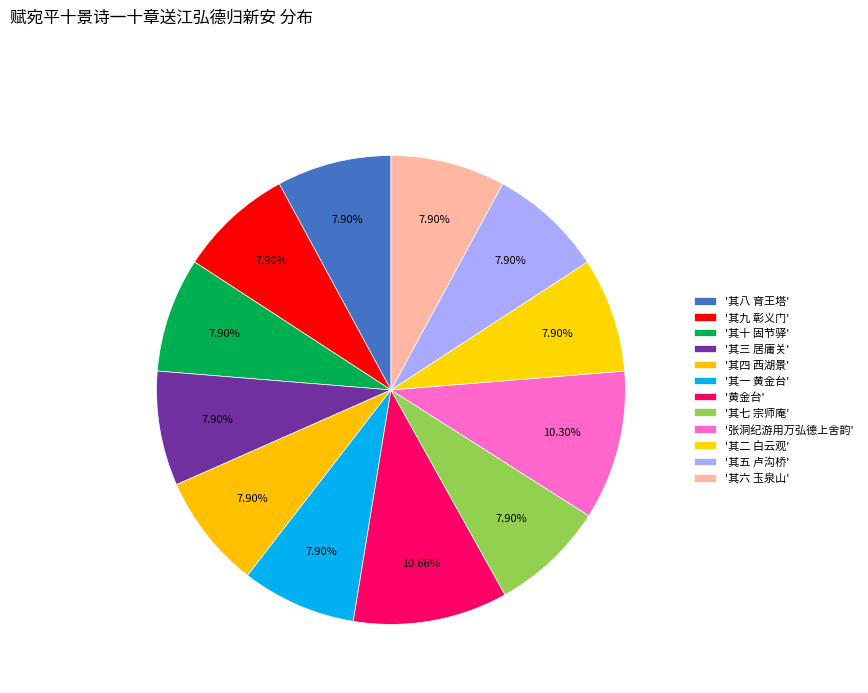

How many slices are in this pie chart?

12